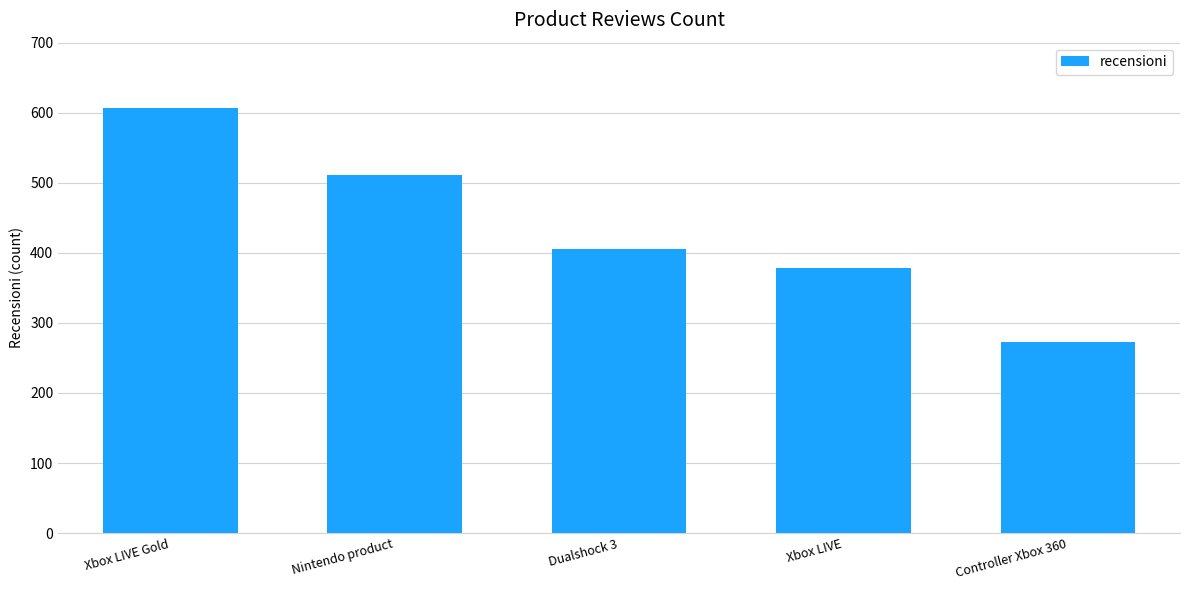

What is the minimum value shown in the chart?

273